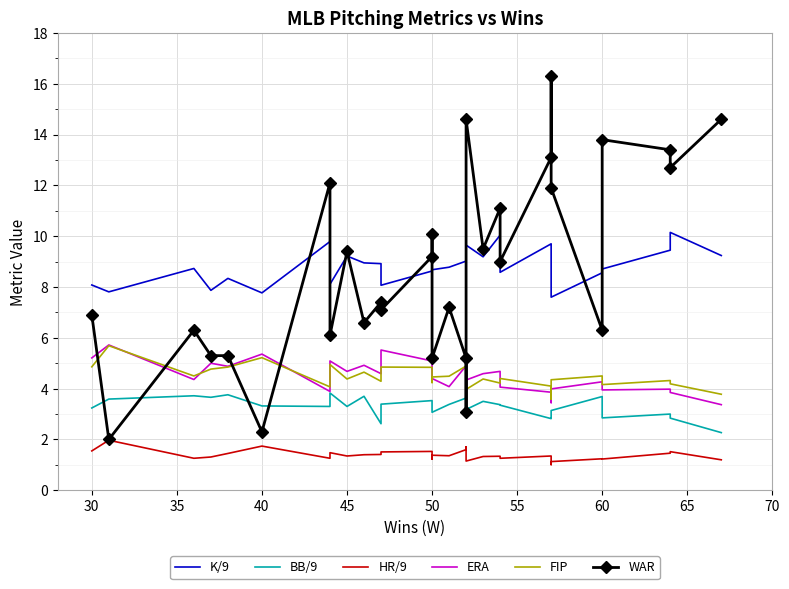

True or false: FIP and HR/9 cross at least once.

False